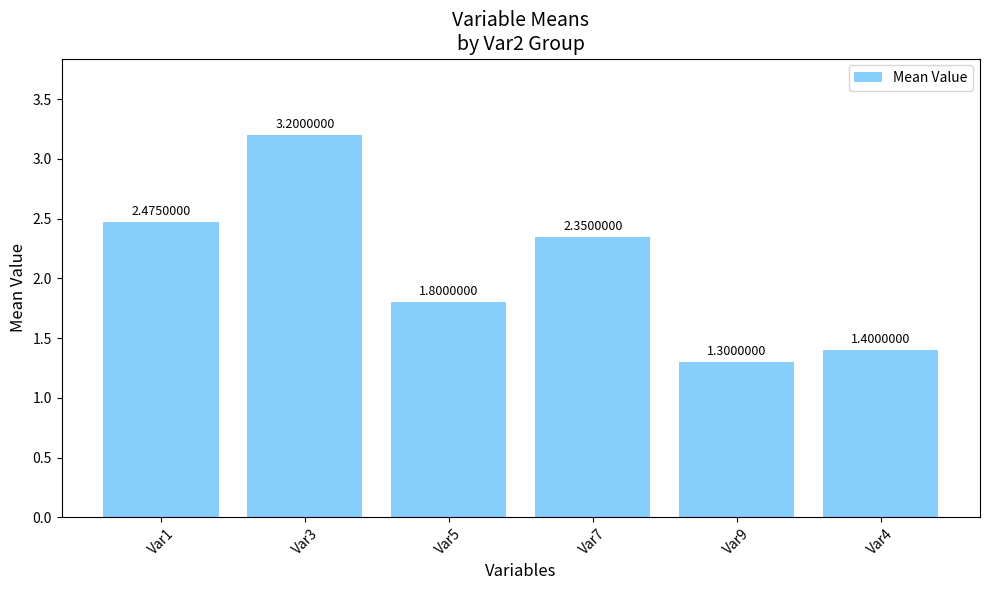

What is the smallest value displayed?

1.3